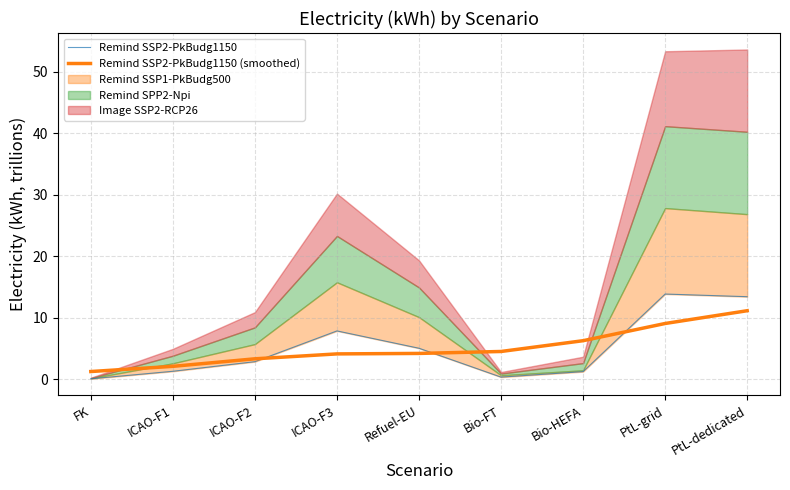

True or false: Remind SSP2-PkBudg1150 (smoothed) has more than 0 points higher than both neighbors.

False